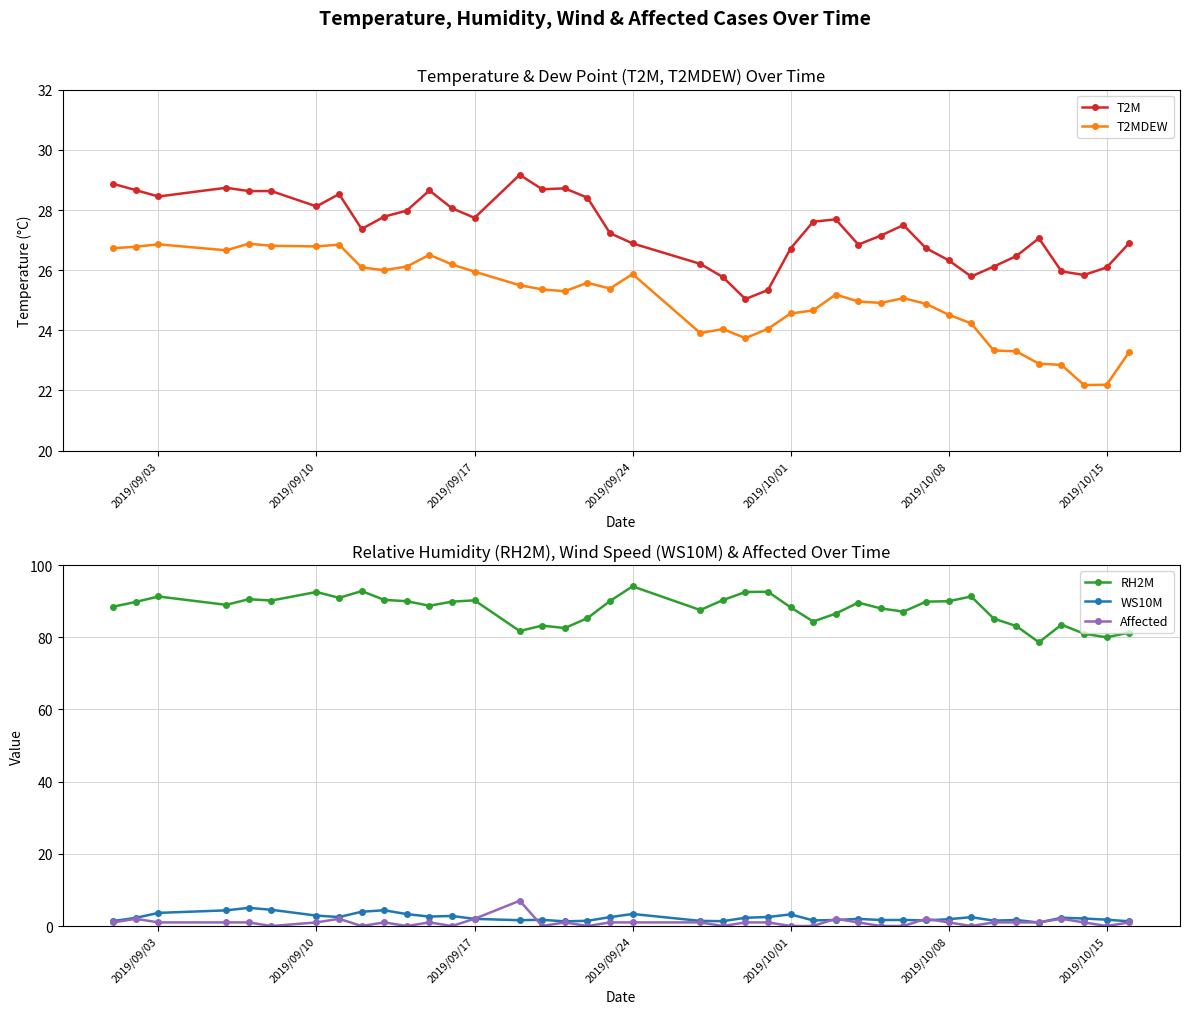

True or false: Affected has a value of 1.0 at 2019/09/24.

True